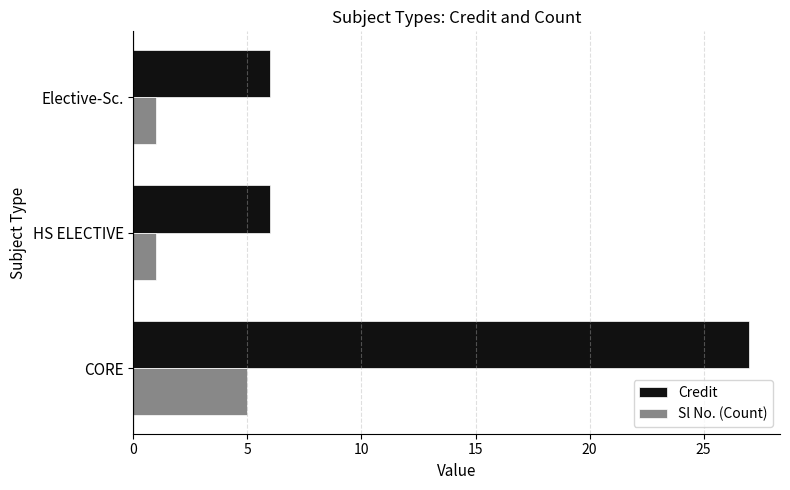

Rank the series at HS ELECTIVE from highest to lowest value.

Credit, Sl No. (Count)